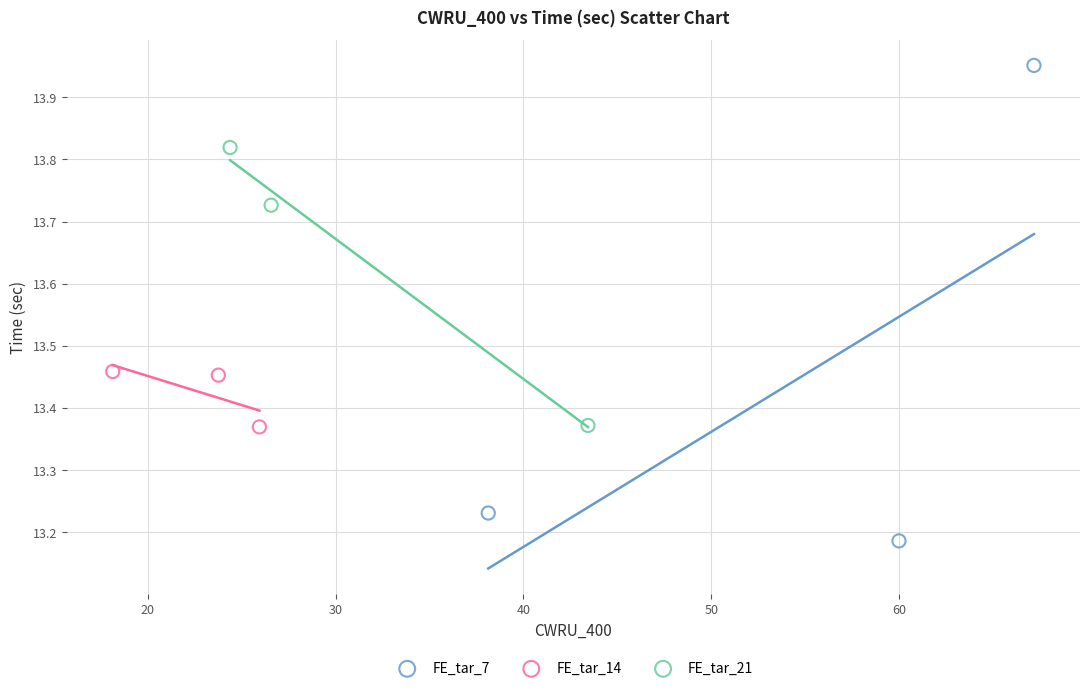

Which series has the widest spread of Y values?

FE_tar_7